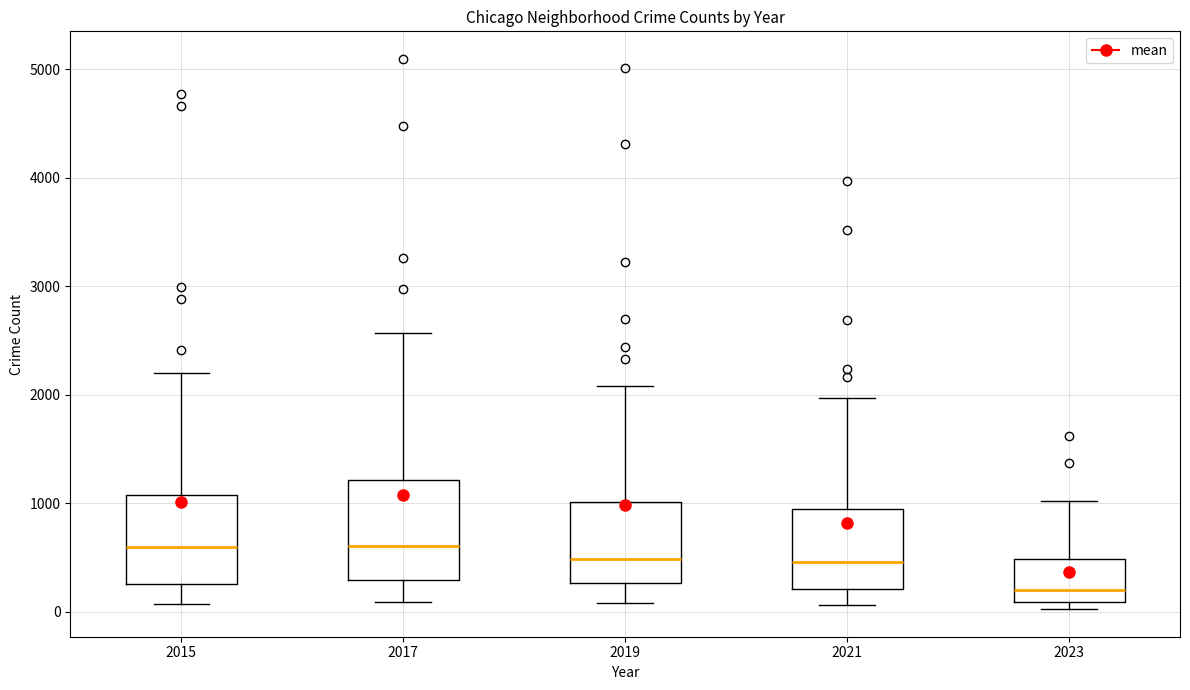

Reading left to right, transcribe this box plot: for each box, give where its median line is, the range the box spans, and where its two whiskers end, as read against the y-axis. The values are not printed on the chart, so give them approximately, as read against the axis.

2015: median 600, box 300 to 1100, whiskers 100 to 2200
2017: median 600, box 300 to 1200, whiskers 100 to 2600
2019: median 500, box 300 to 1000, whiskers 100 to 2100
2021: median 500, box 200 to 900, whiskers 100 to 2000
2023: median 200, box 100 to 500, whiskers 0 to 1000